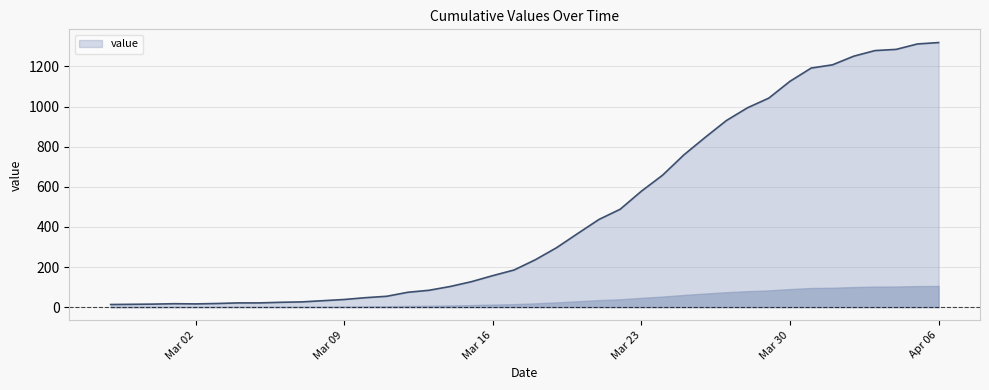

What is the greatest value displayed?

1319